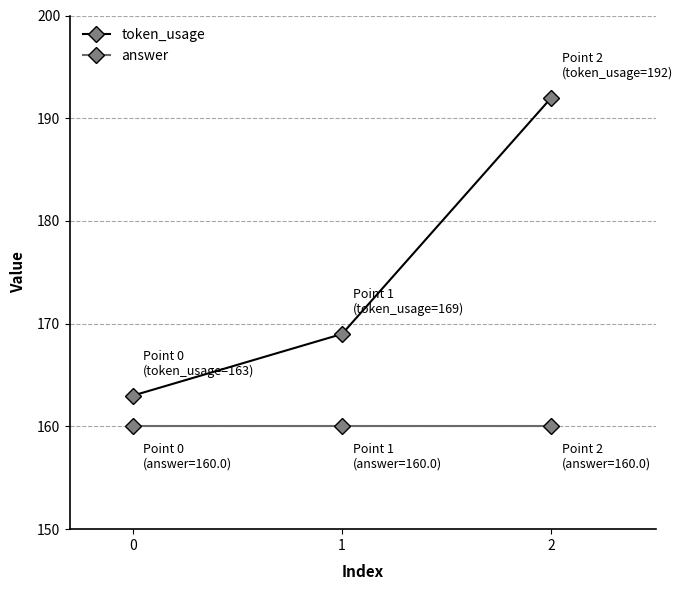

What is the lowest value of the token_usage series?

163